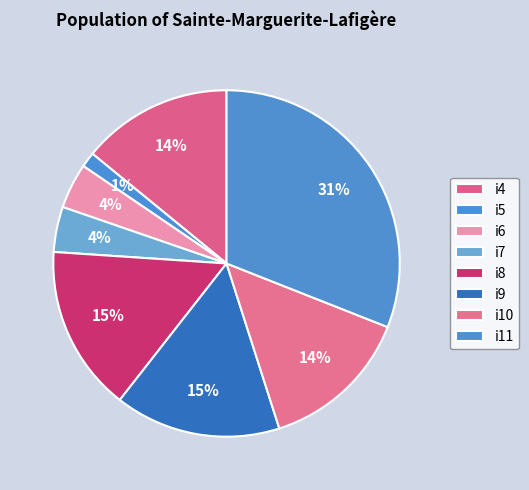

How many slices are in this pie chart?

8